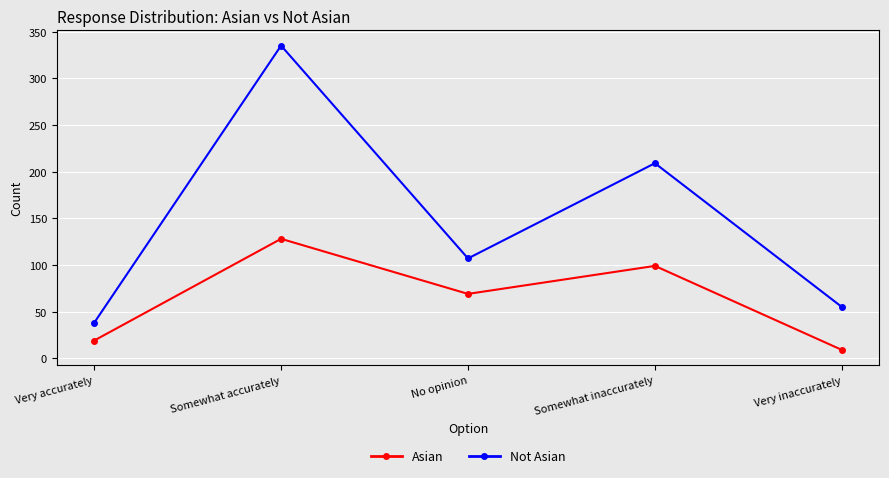

What is the difference between the maximum and minimum values in the Asian series?

119